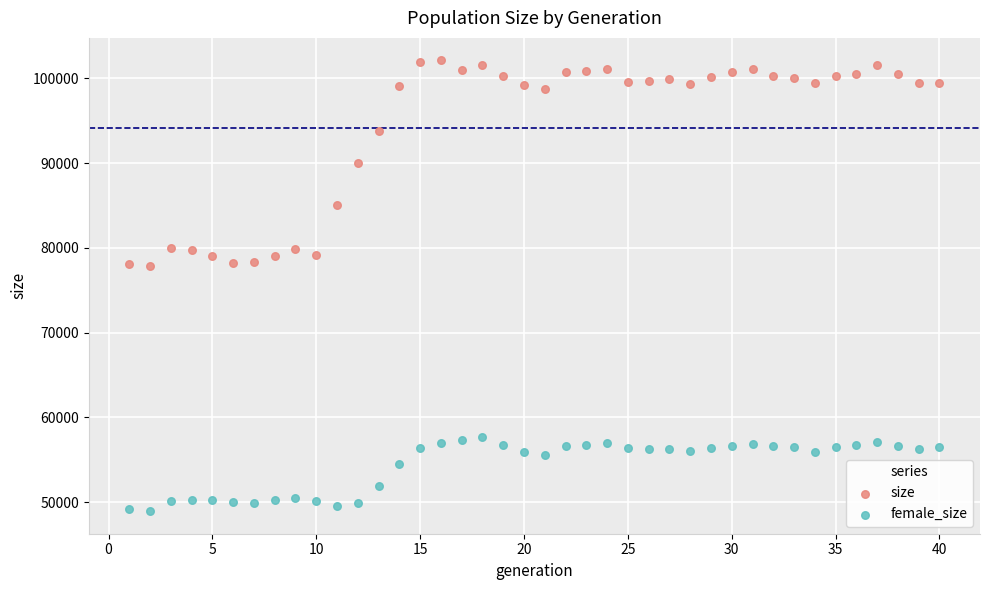

Across all data points, what is the range of X values (max minus min)?

39